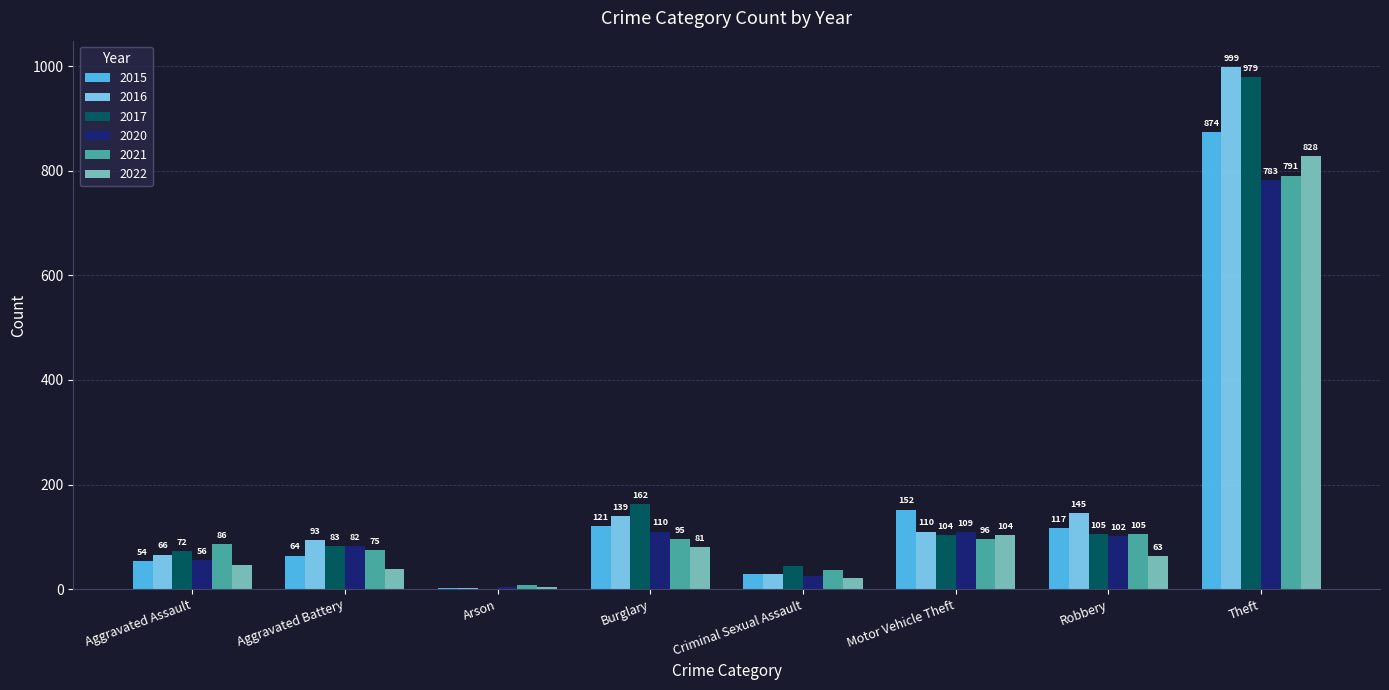

Between Motor Vehicle Theft and Theft, which series saw the biggest shift?

2016